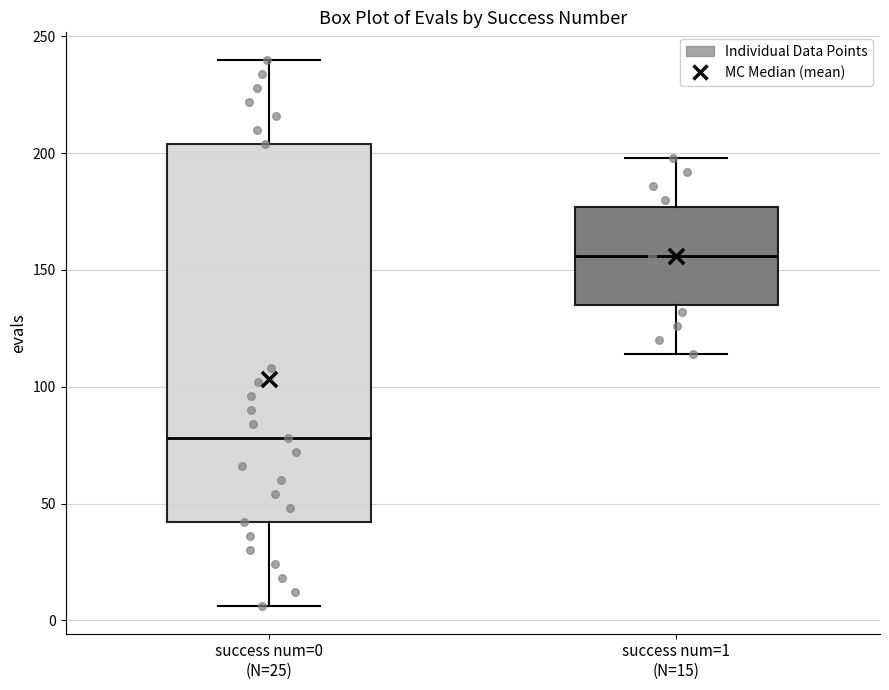

Reading left to right, read every box against the y-axis: the position of its median line, the range the box covers, and the ends of its whiskers. The values are not printed on the chart, so give them approximately, as read against the axis.

success num=0 (N=25): median 80, box 40 to 205, whiskers 5 to 240
success num=1 (N=15): median 155, box 135 to 175, whiskers 115 to 200